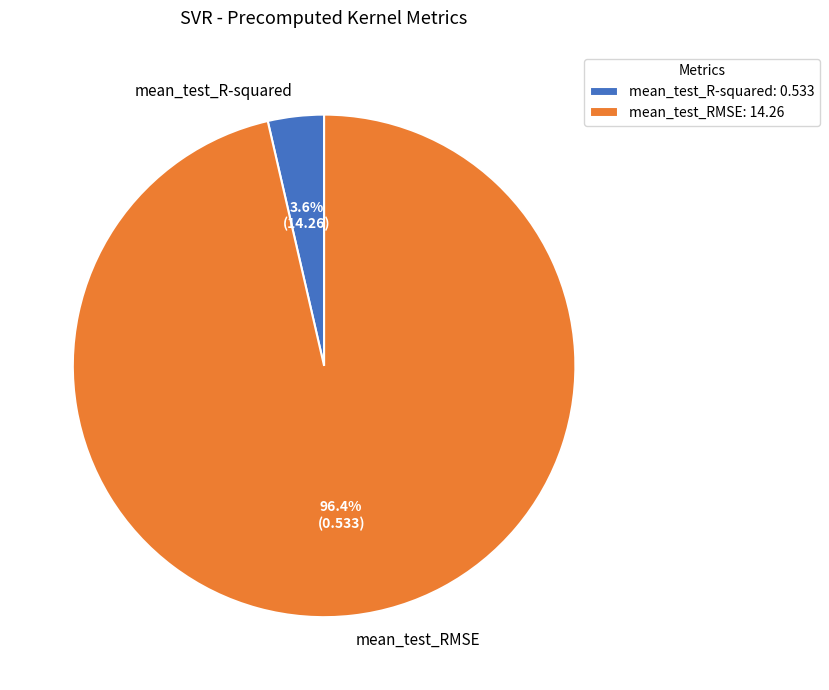

What is the total percentage of mean_test_R-squared and mean_test_RMSE?

100.0%